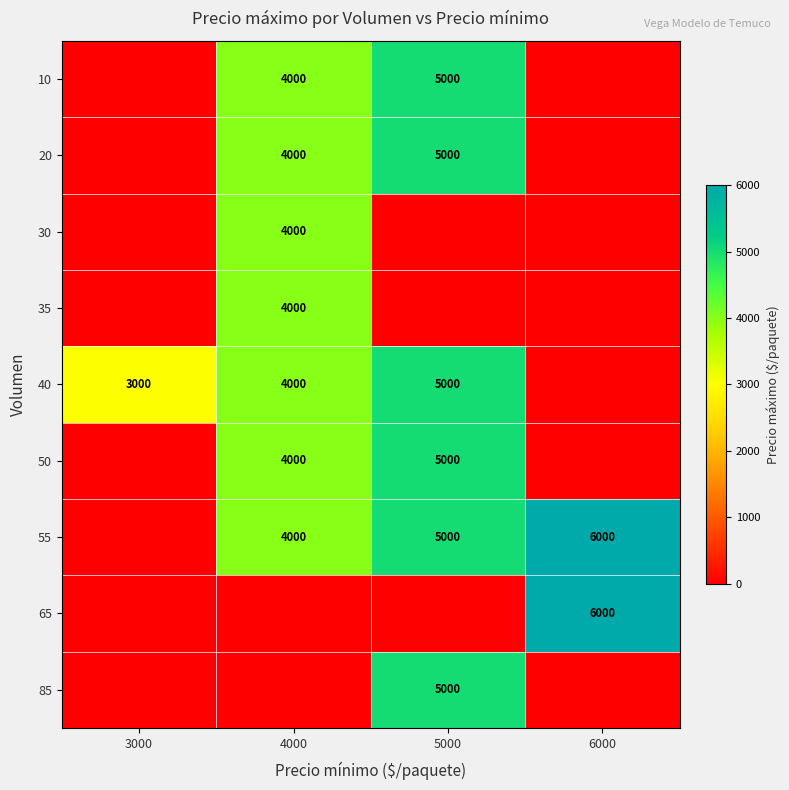

What is the difference between the 55 values at 4000 and 6000?

2000